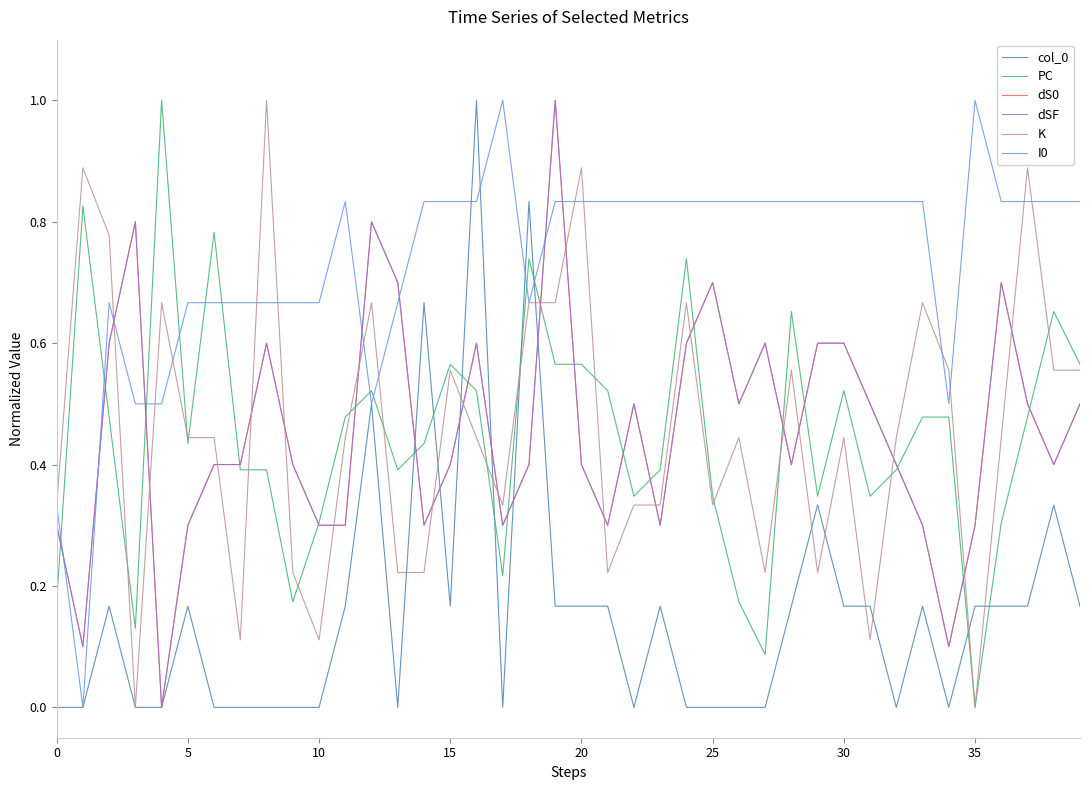

What is the label of the 22nd point from the left?

21